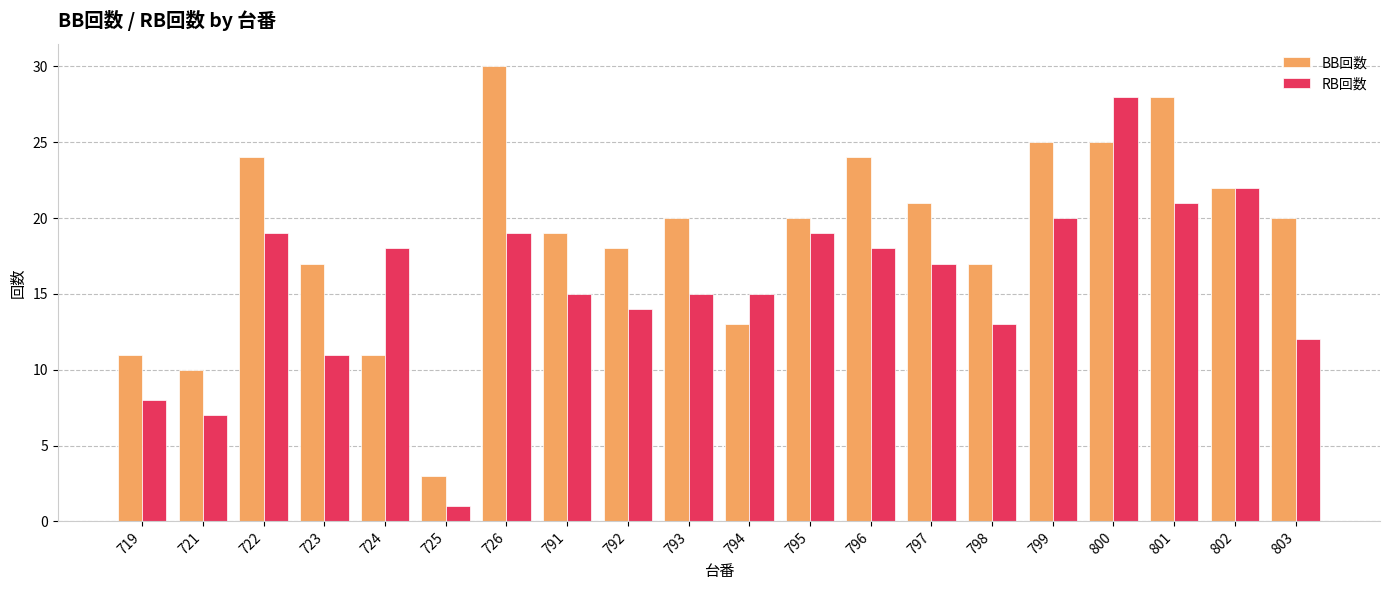

What is the minimum value shown in the chart?

1